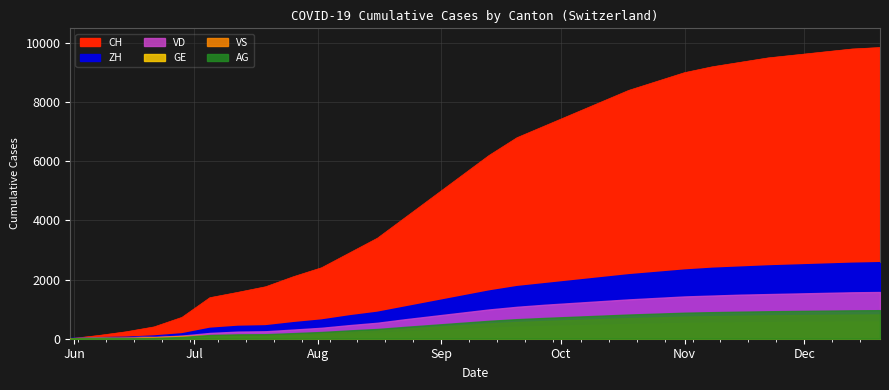

Is it true that AG equals 966 at 2020-12-20?

True